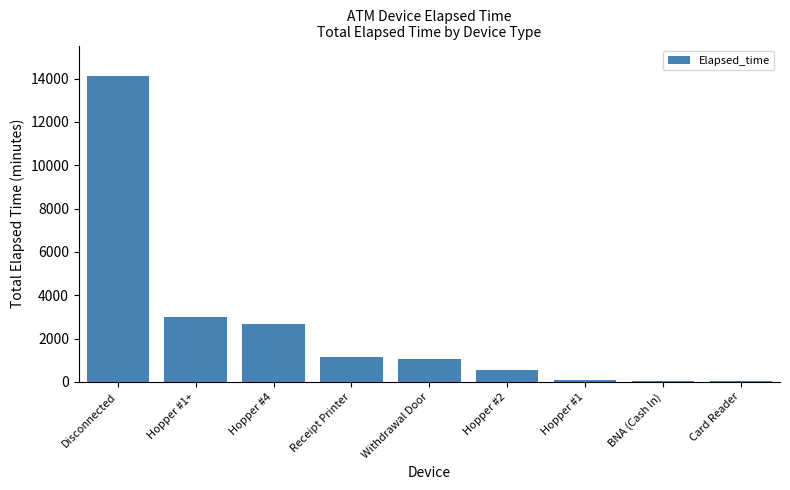

What is the average value?

2522